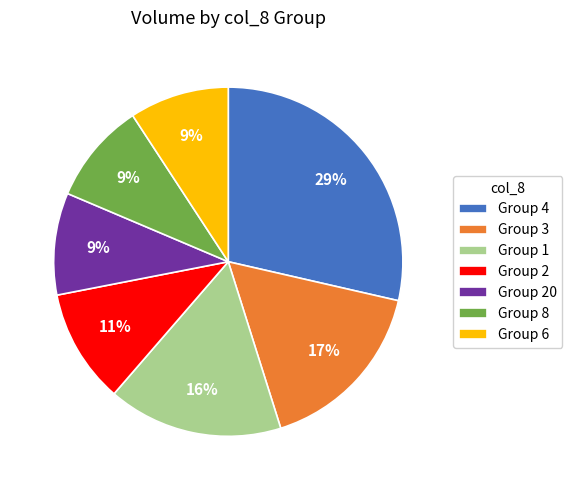

Count the number of slices in the pie.

7